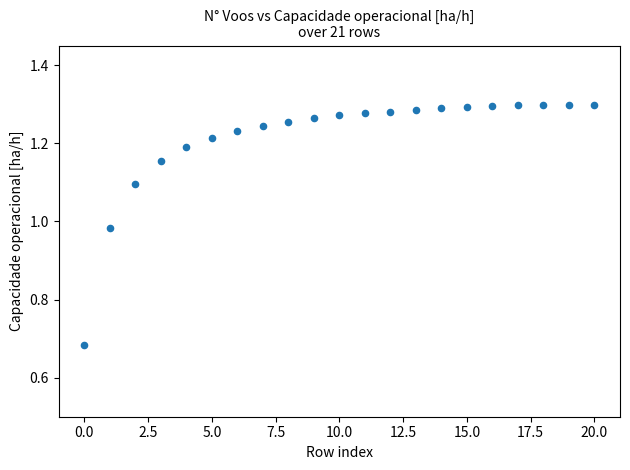

What is the range of Y values (max minus min)?

0.6